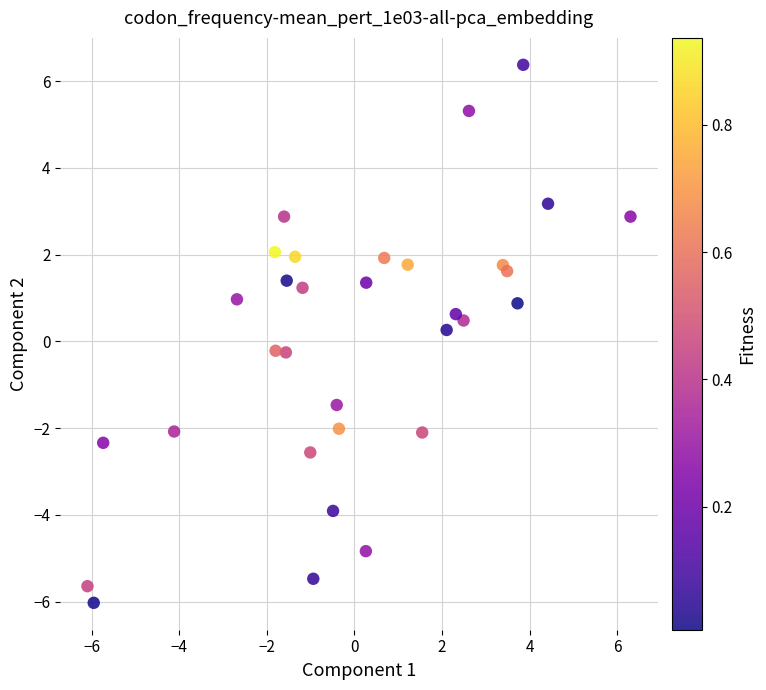

What is the range of Y values (max minus min)?

12.4